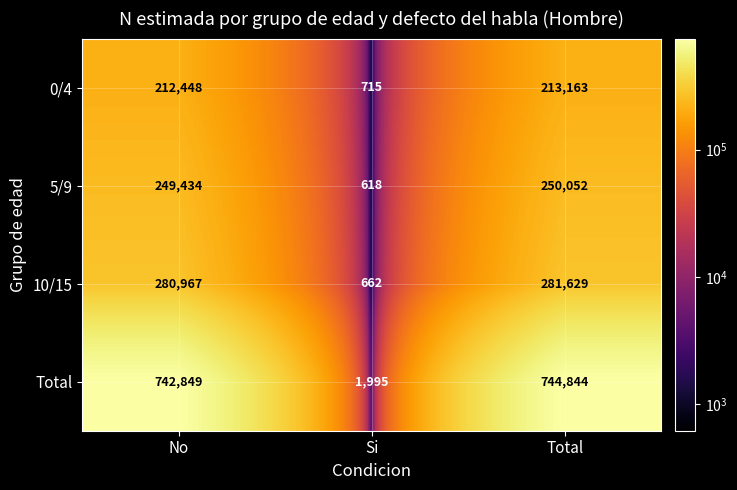

Which series has the largest total across all categories?

Total